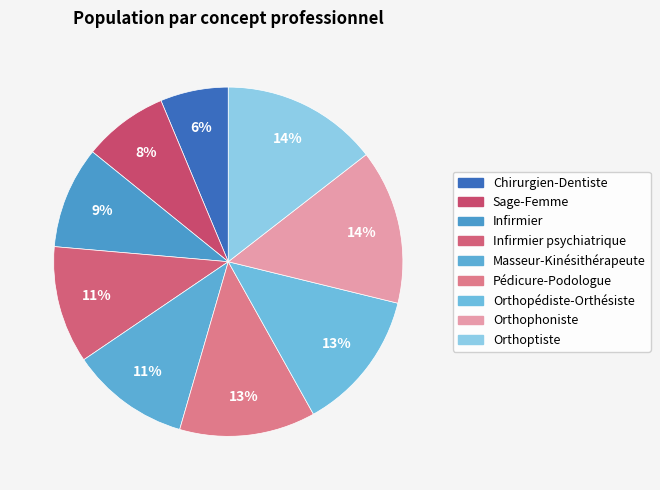

To the nearest percent, what is the average slice percentage?

11%